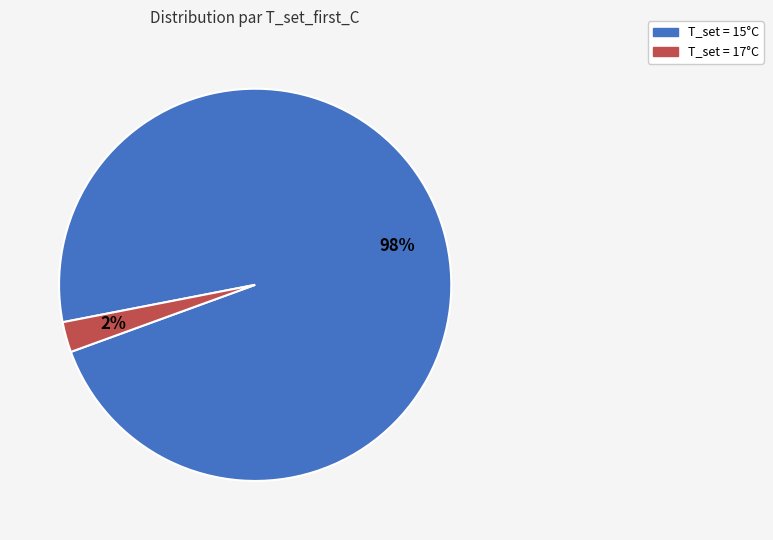

Which has a higher value, T_set = 15°C or T_set = 17°C?

T_set = 15°C